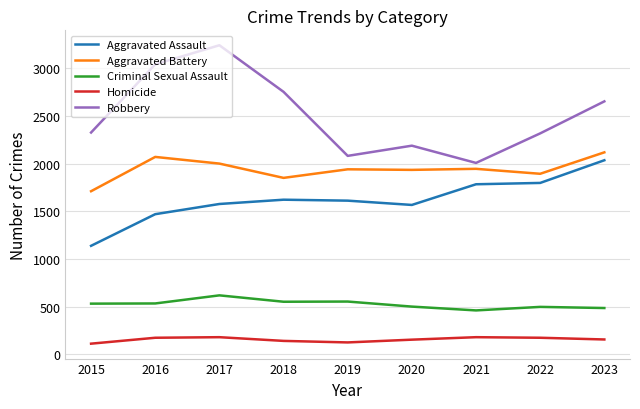

True or false: Aggravated Assault and Aggravated Battery cross at least once.

False